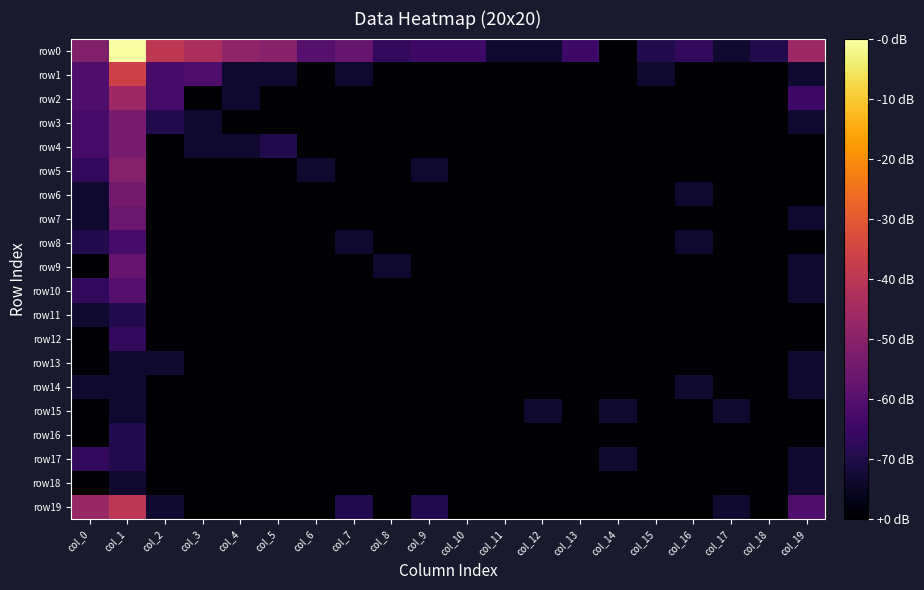

How many data points does each series have?

20